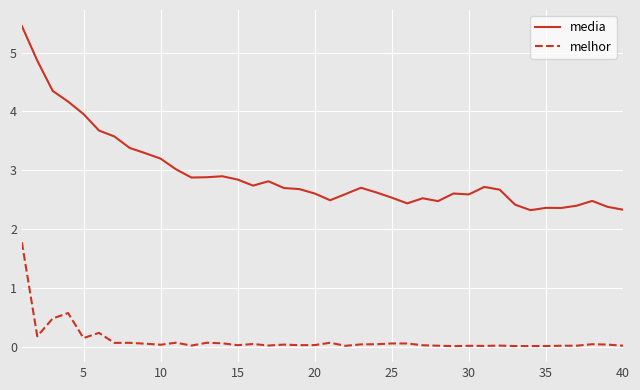

What is the average value of the media series?

2.9